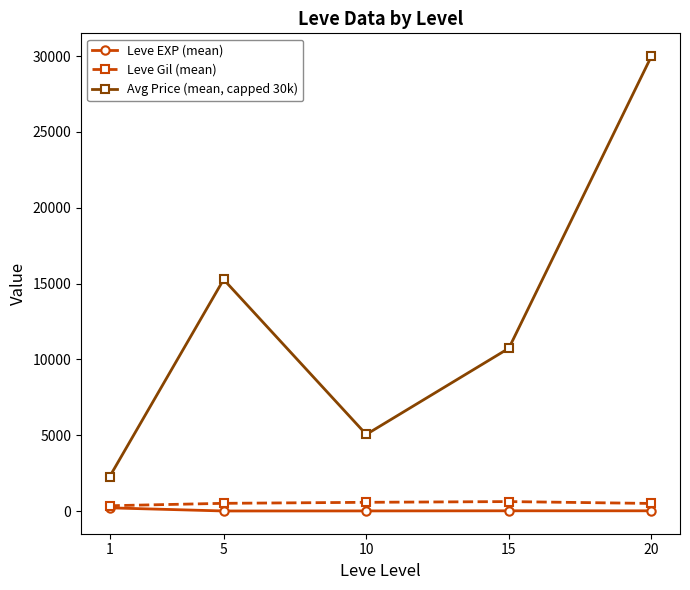

True or false: Leve Gil (mean) and Avg Price (mean, capped 30k) intersect in this chart.

False